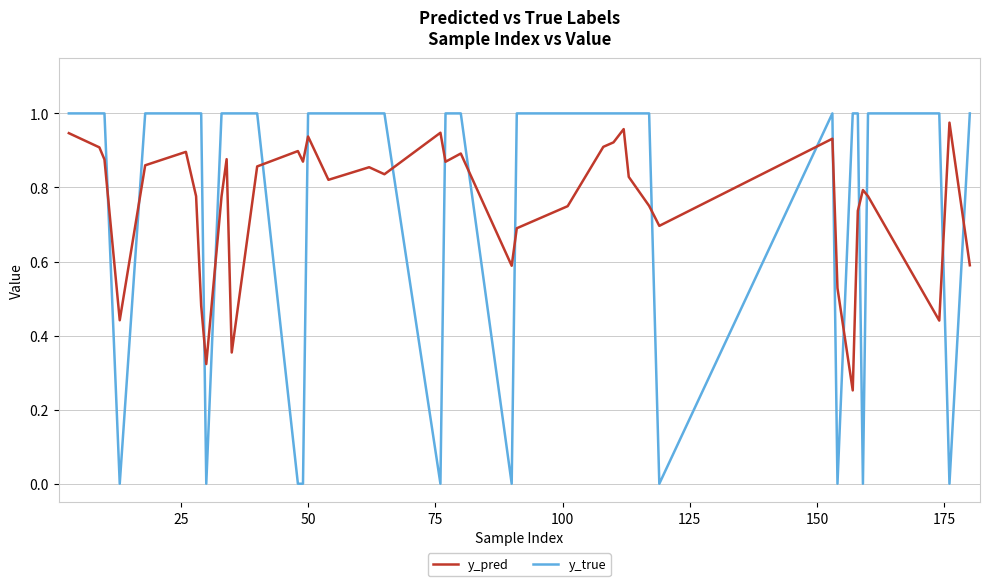

How many intersections are there between y_pred and y_true?

18